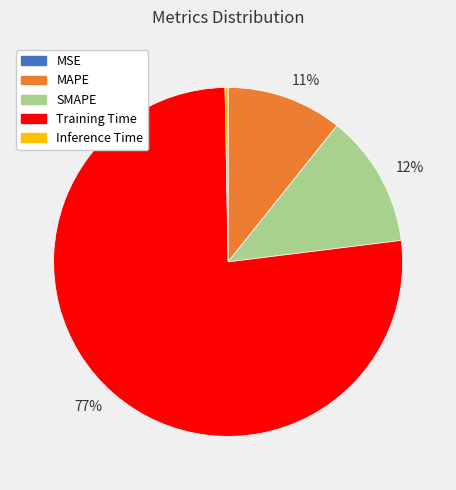

Does any single category account for the majority?

Yes